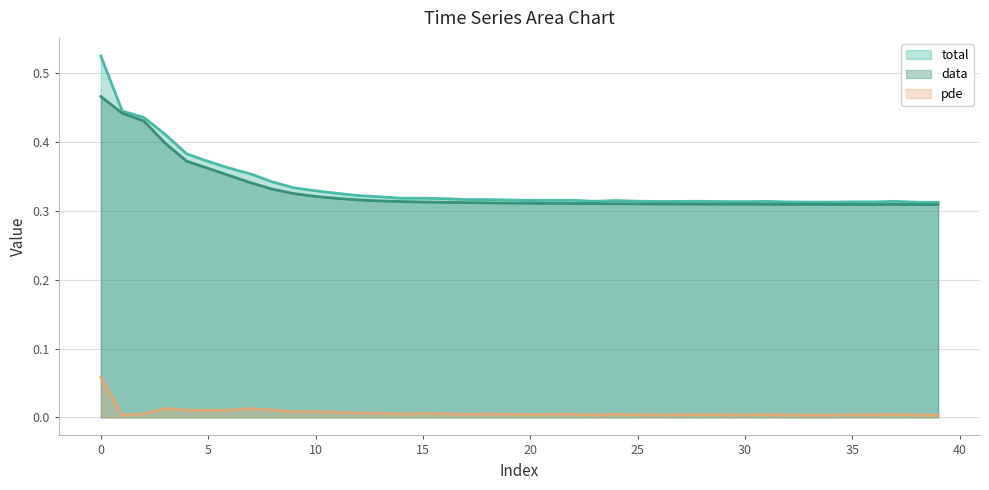

Reading left to right, list all the values displayed in this chart.

total: 0.5	0.4	0.4	0.4	0.4	0.4	0.4	0.4	0.3	0.3	0.3	0.3	0.3	0.3	0.3	0.3	0.3	0.3	0.3	0.3	0.3	0.3	0.3	0.3	0.3	0.3	0.3	0.3	0.3	0.3	0.3	0.3	0.3	0.3	0.3	0.3	0.3	0.3	0.3	0.3
data: 0.5	0.4	0.4	0.4	0.4	0.4	0.4	0.3	0.3	0.3	0.3	0.3	0.3	0.3	0.3	0.3	0.3	0.3	0.3	0.3	0.3	0.3	0.3	0.3	0.3	0.3	0.3	0.3	0.3	0.3	0.3	0.3	0.3	0.3	0.3	0.3	0.3	0.3	0.3	0.3
pde: 0.1	0.0	0.0	0.0	0.0	0.0	0.0	0.0	0.0	0.0	0.0	0.0	0.0	0.0	0.0	0.0	0.0	0.0	0.0	0.0	0.0	0.0	0.0	0.0	0.0	0.0	0.0	0.0	0.0	0.0	0.0	0.0	0.0	0.0	0.0	0.0	0.0	0.0	0.0	0.0